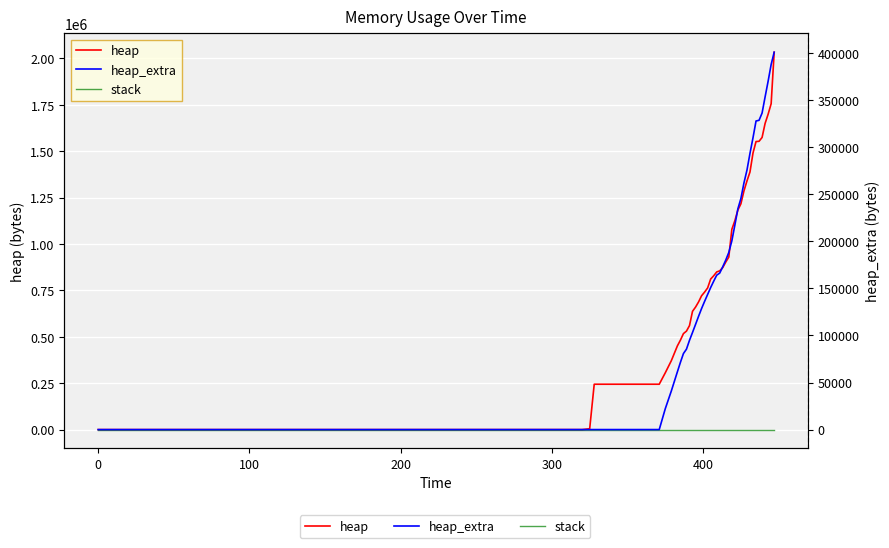

Reading right to left, extract all data points from this chart.

heap: 2033504	1756048	1699636	1649992	1574232	1553544	1552204	1490444	1388248	1339456	1285724	1216820	1182876	1125640	1079040	929784	903004	873116	855440	849620	828864	811260	763416	741036	721328	687904	660016	637344	560404	530712	517300	481976	451156	371588	306228	244576	244568	4568	0	0
stack: 0	0	0	0	0	0	0	0	0	0	0	0	0	0	0	0	0	0	0	0	0	0	0	0	0	0	0	0	0	0	0	0	0	0	0	0	0	0	0	0
heap_extra: 400872	387856	370108	353400	336248	328560	327836	310036	293440	275576	261924	245508	234500	217240	200456	188216	180148	173004	166296	164036	157624	150916	143584	136252	128632	120344	111712	103176	94820	85456	80788	71440	61412	41084	22236	48	32	24	16	0